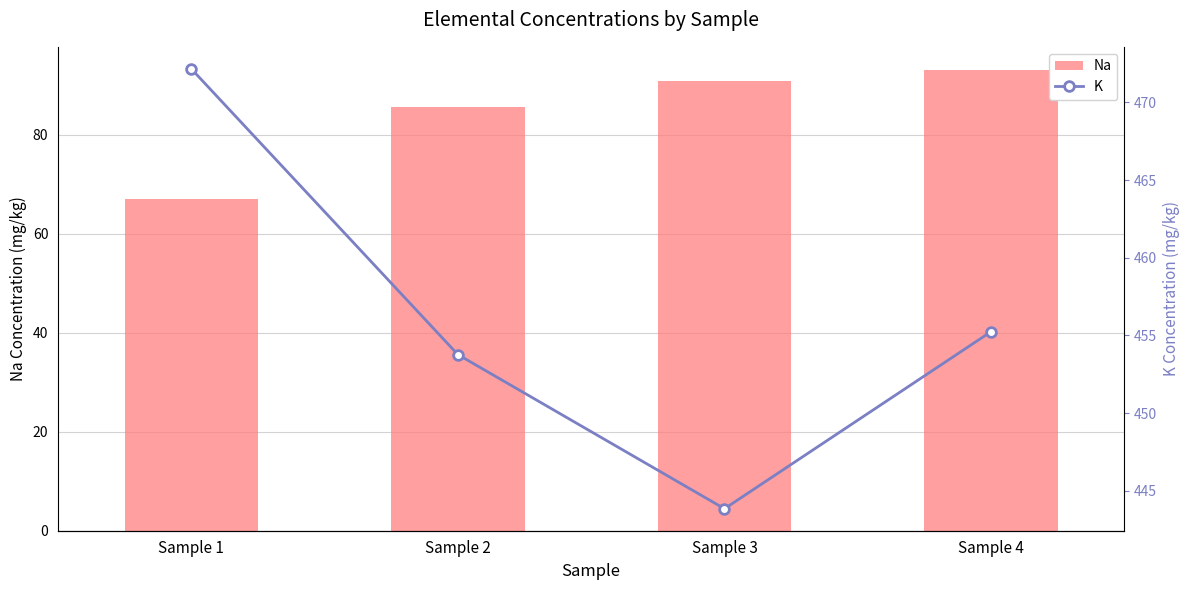

Reading right to left, list all the values displayed in this chart.

Na: 93.1	90.9	85.6	67.0
K: 455.2	443.8	453.8	472.2